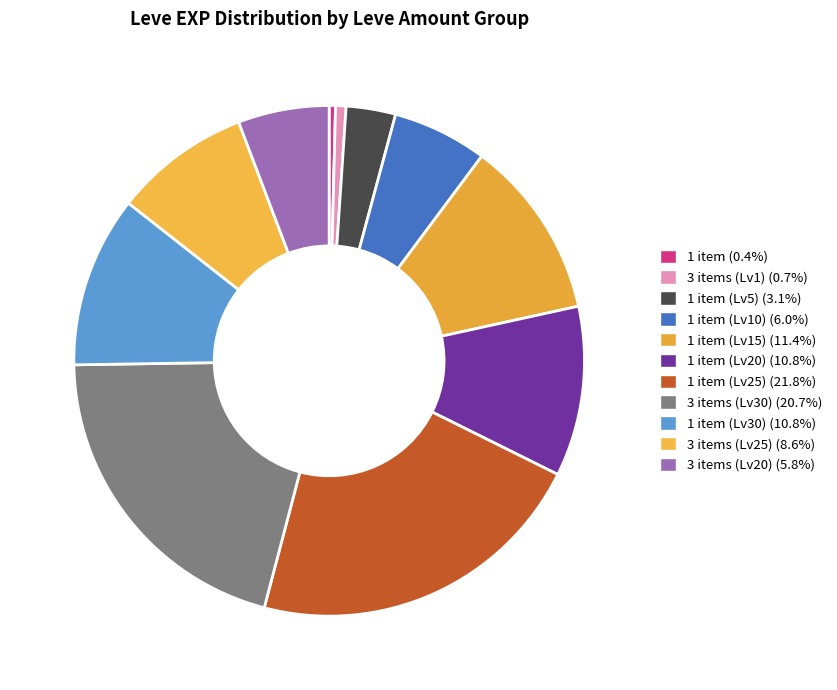

Count the number of slices in the pie.

11